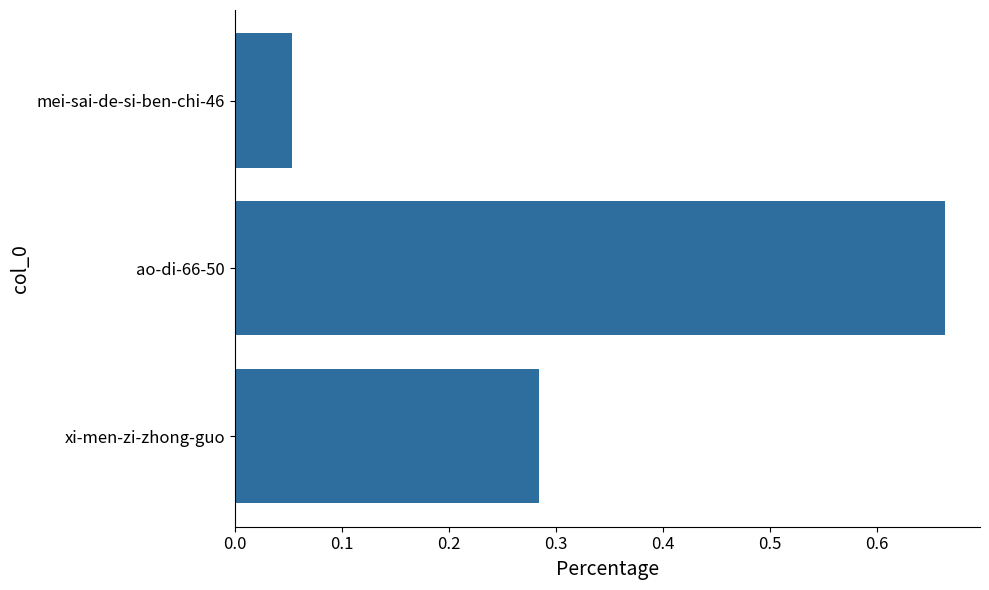

The value at ao-di-66-50 is 0.2. True or false?

False